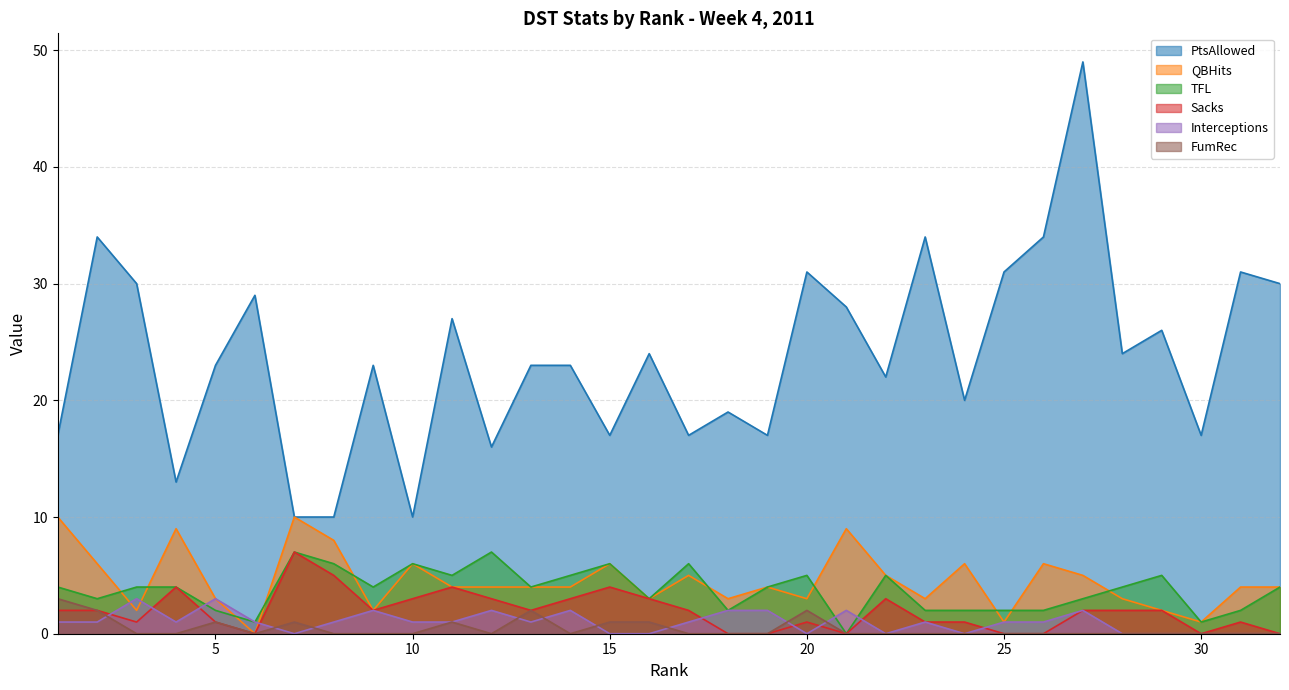

What is the total value across all series at 7?

35